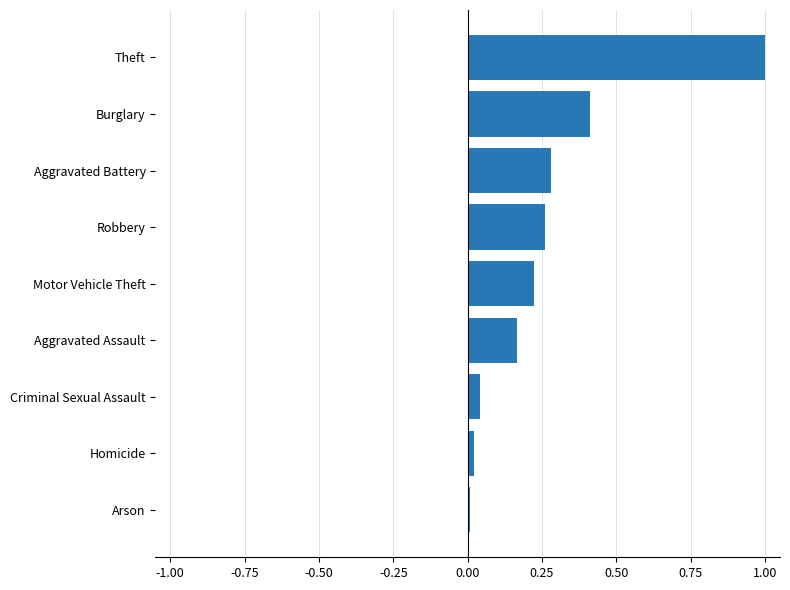

Which has a higher value, Theft or Arson?

Theft